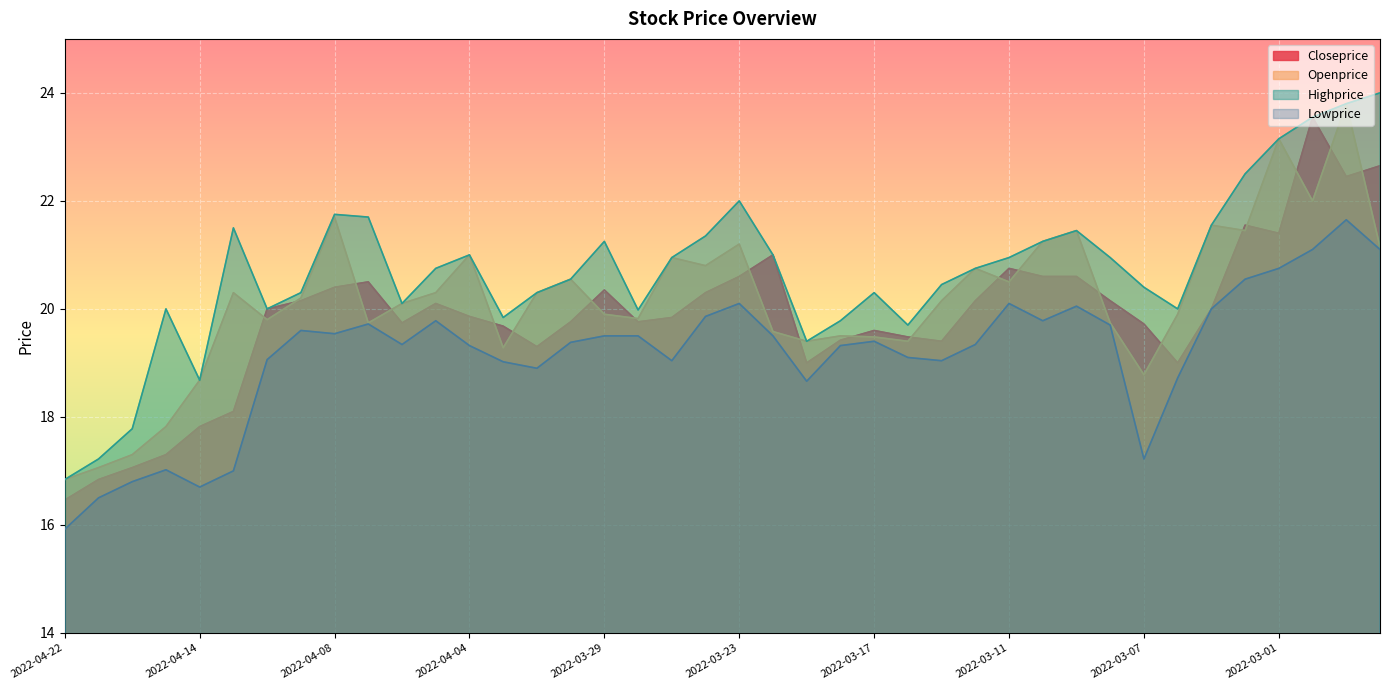

What is the spread (max minus min) of values at 2022-04-06?

0.8